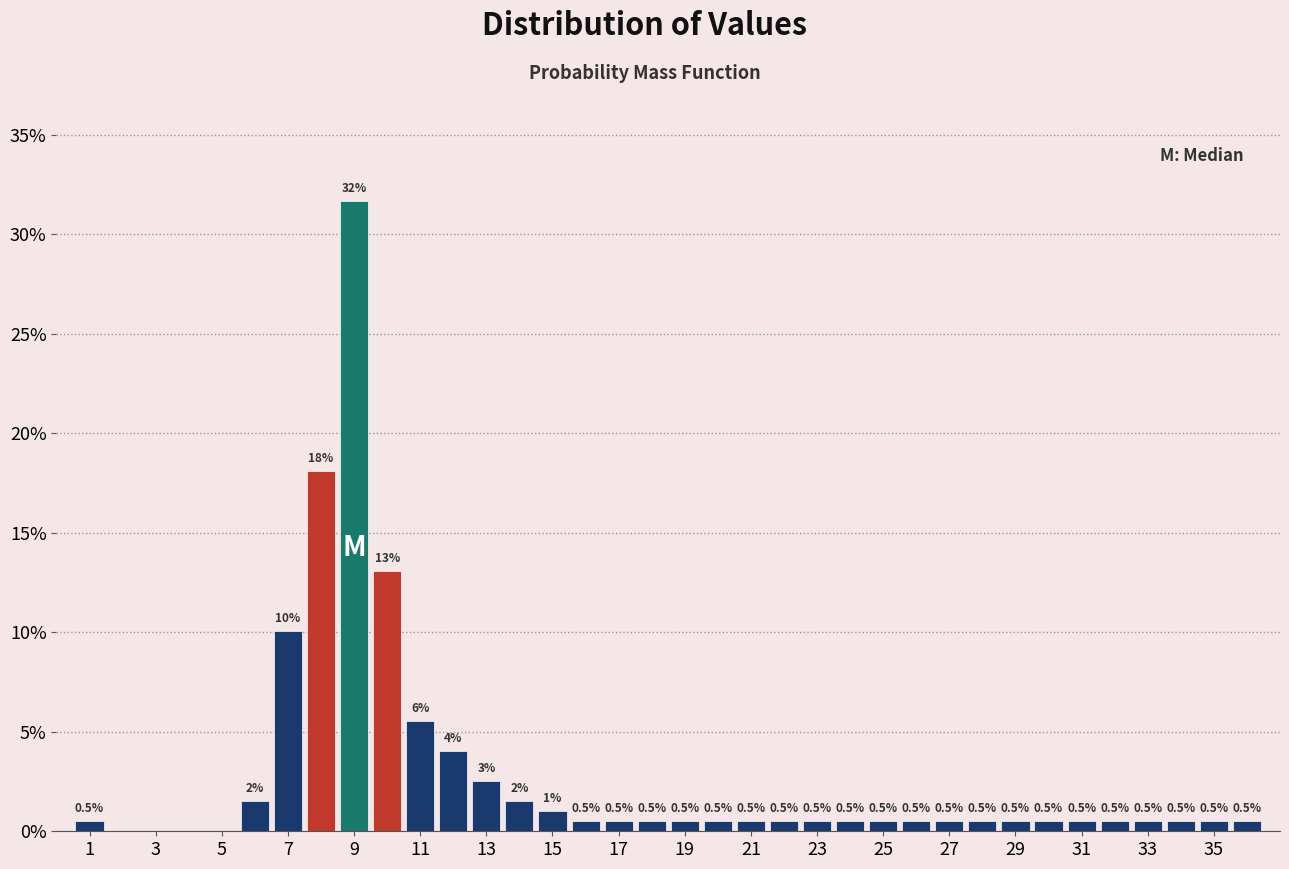

Which range on the x-axis has the tallest bar?

8.5 to 9.5